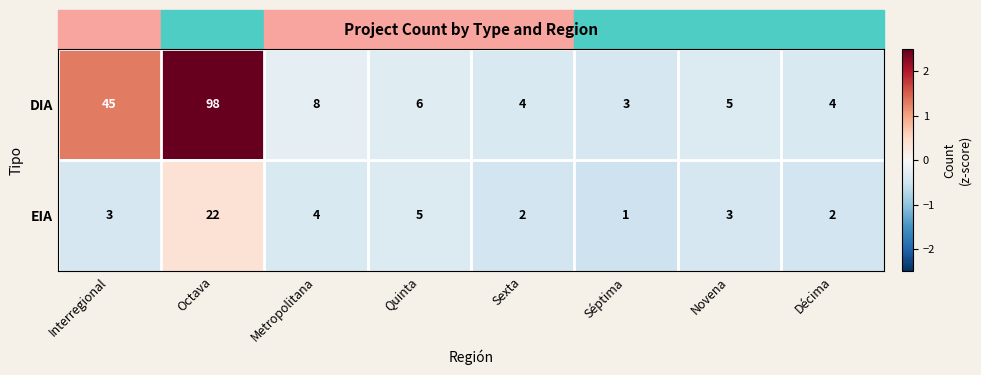

What is the maximum value shown in the chart?

98